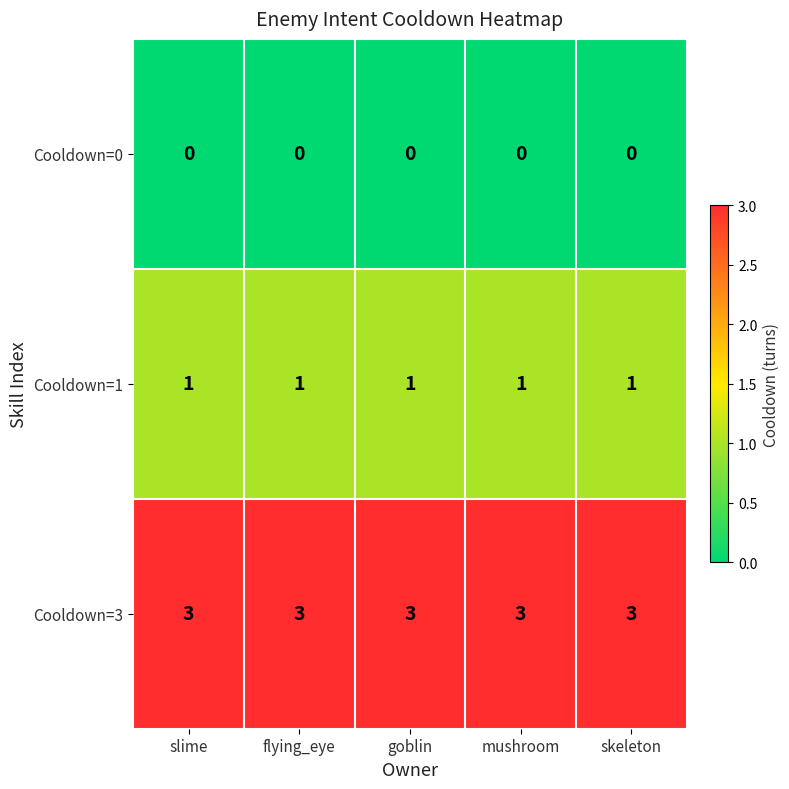

What is the difference between the highest and lowest values at flying_eye?

3